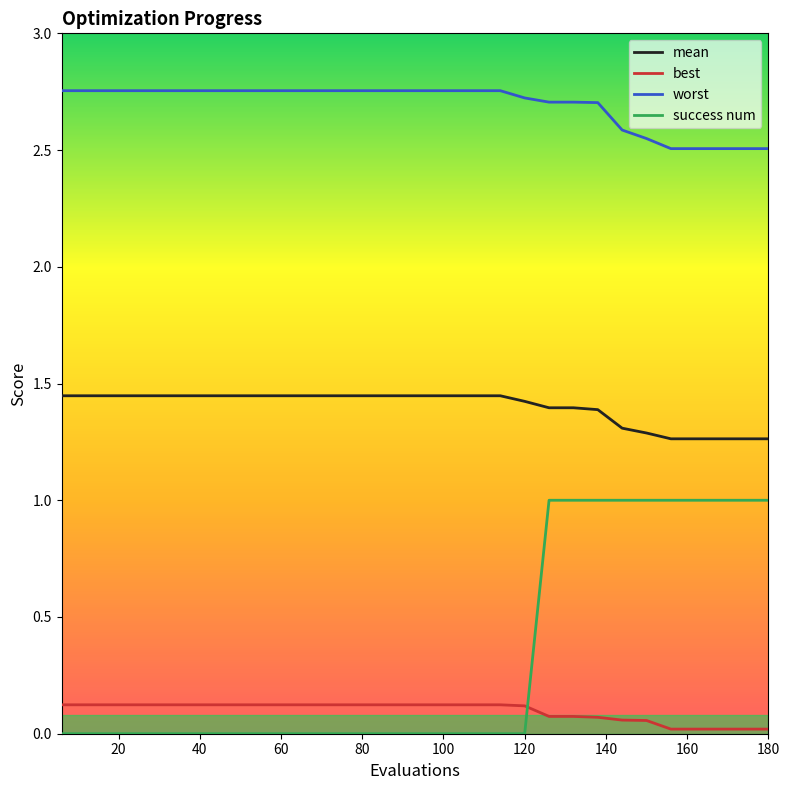

List the series in order of their peak value, highest first.

worst, mean, success num, best